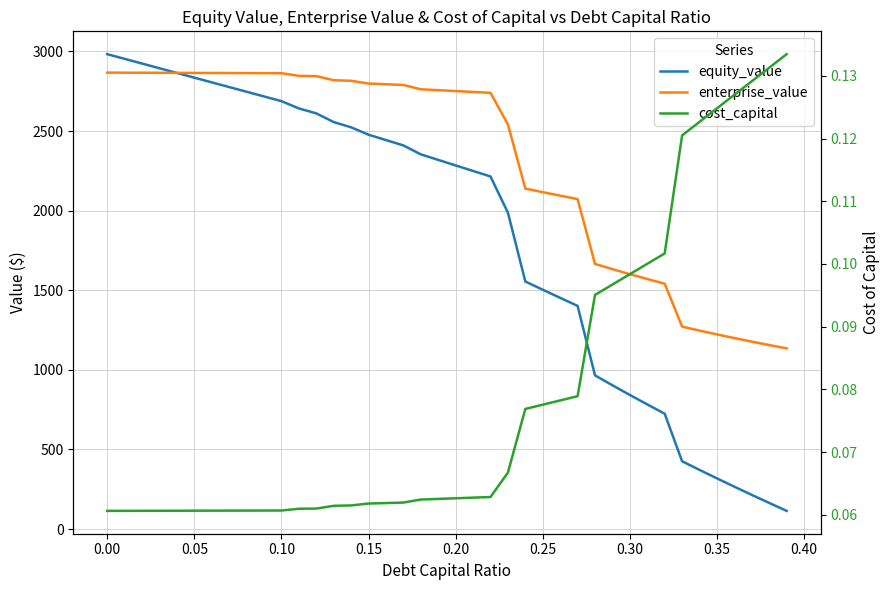

At how many categories does at least one series exceed 286?

40